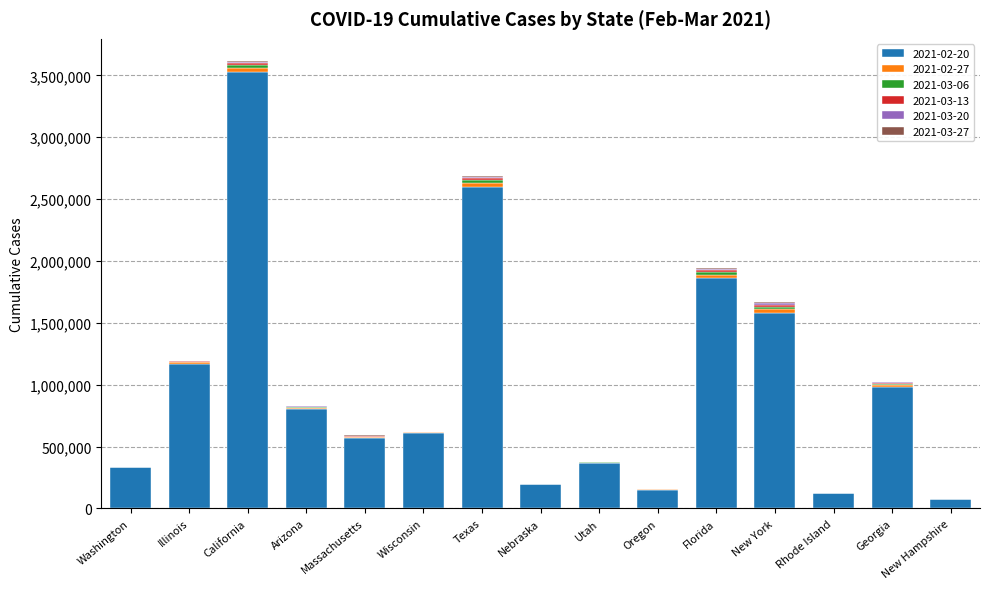

The 2021-02-20 series shows 270306 at Oregon. True or false?

False